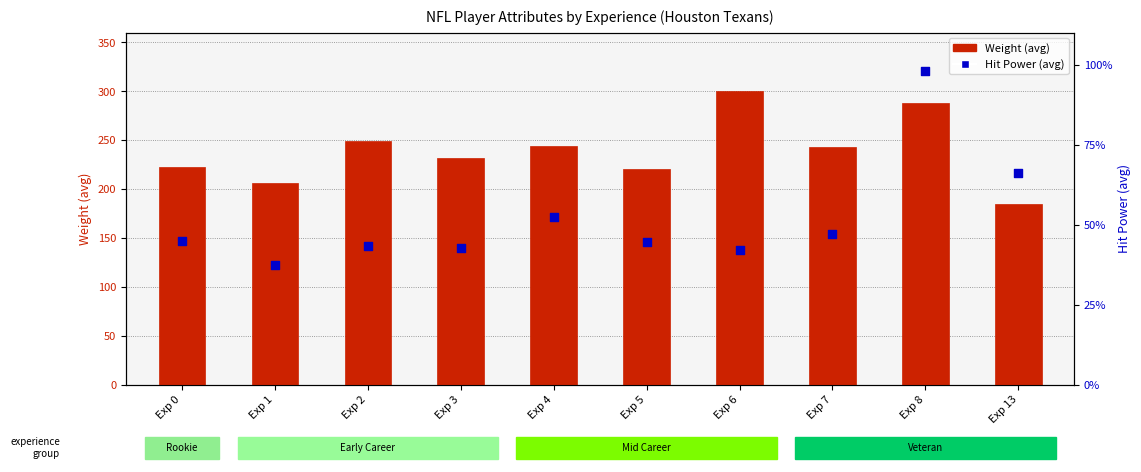

At how many categories does at least one series exceed 46?

10